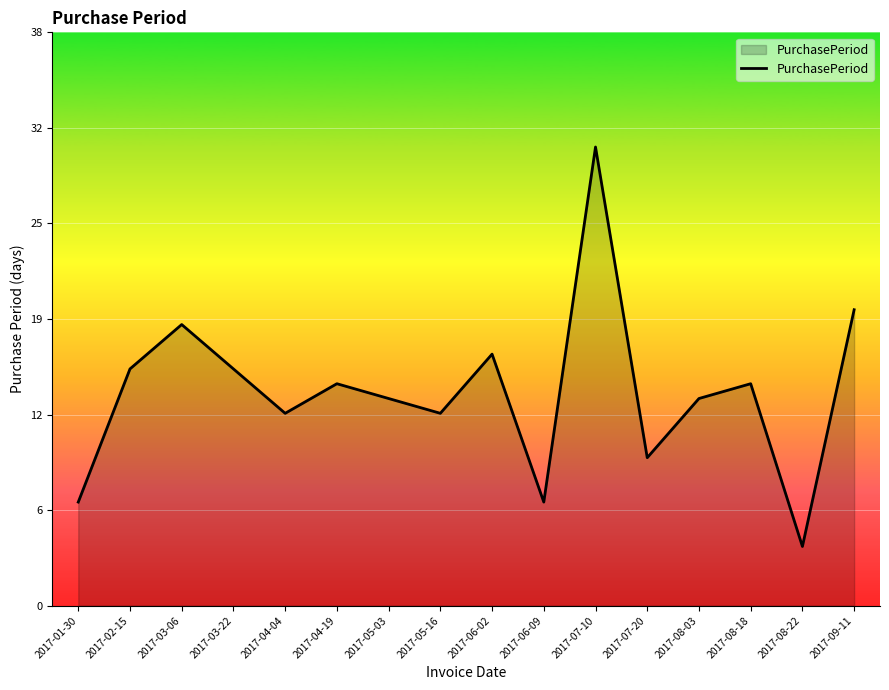

What is the minimum value shown in the chart?

4